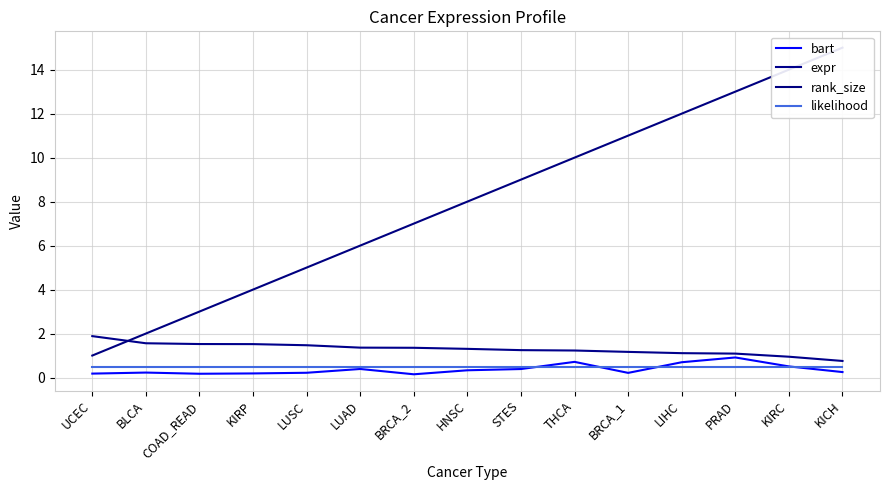

How many interior local peaks does the bart series have?

4